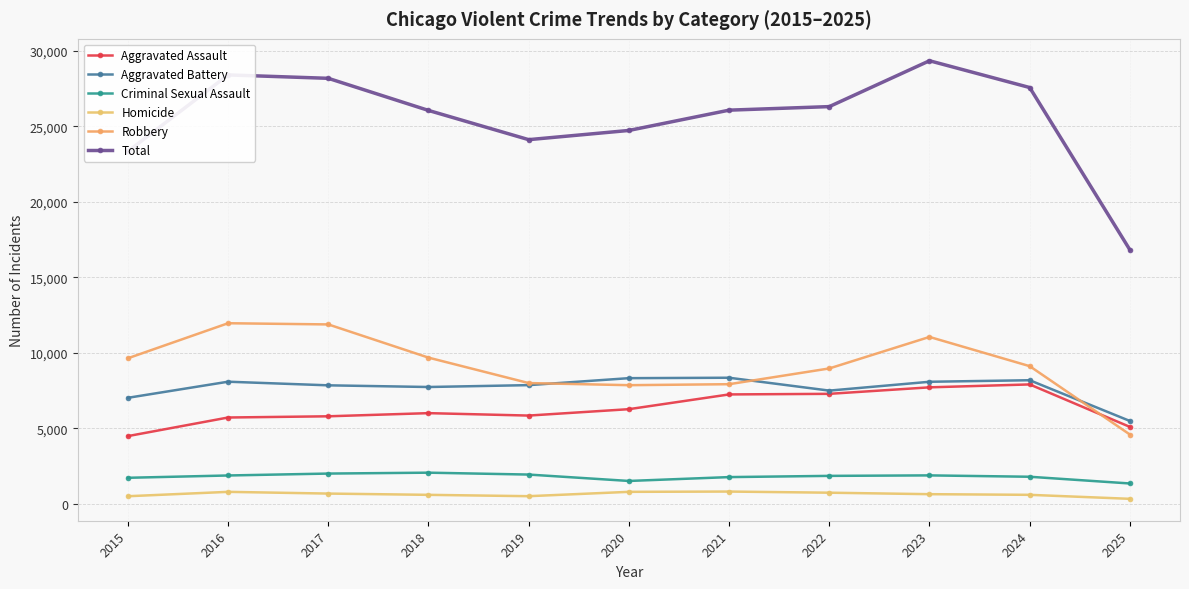

What is the approximate value of Aggravated Assault at 2025, to the nearest 100?

5100